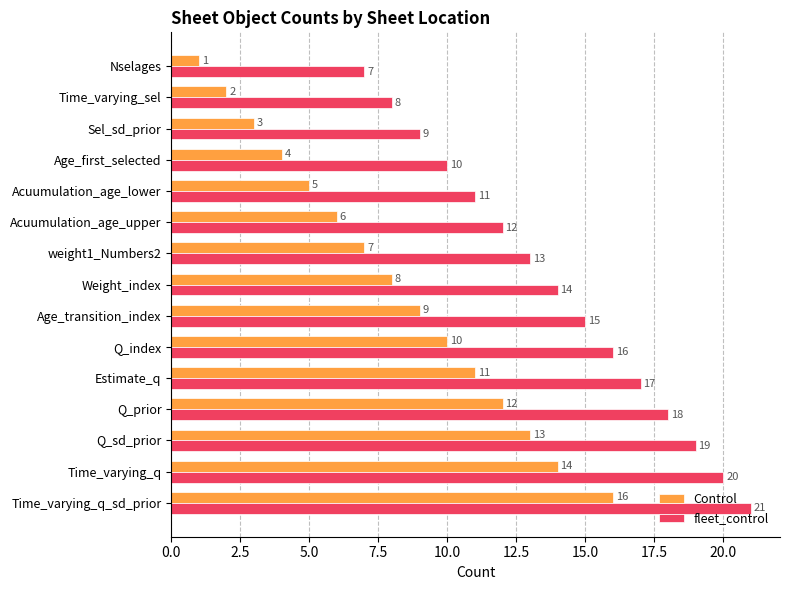

The value of fleet_control at Q_index is 16. True or false?

True